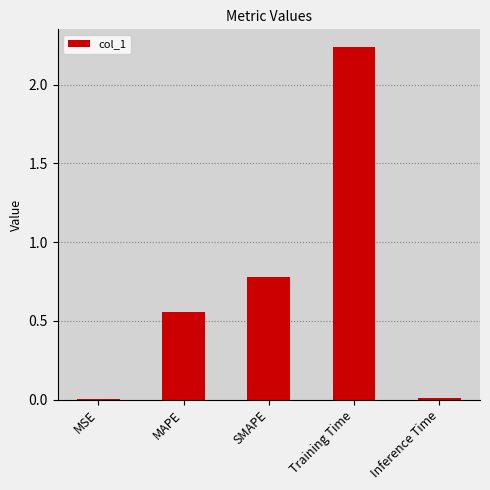

Is it true that the value at MAPE is 0.3?

False